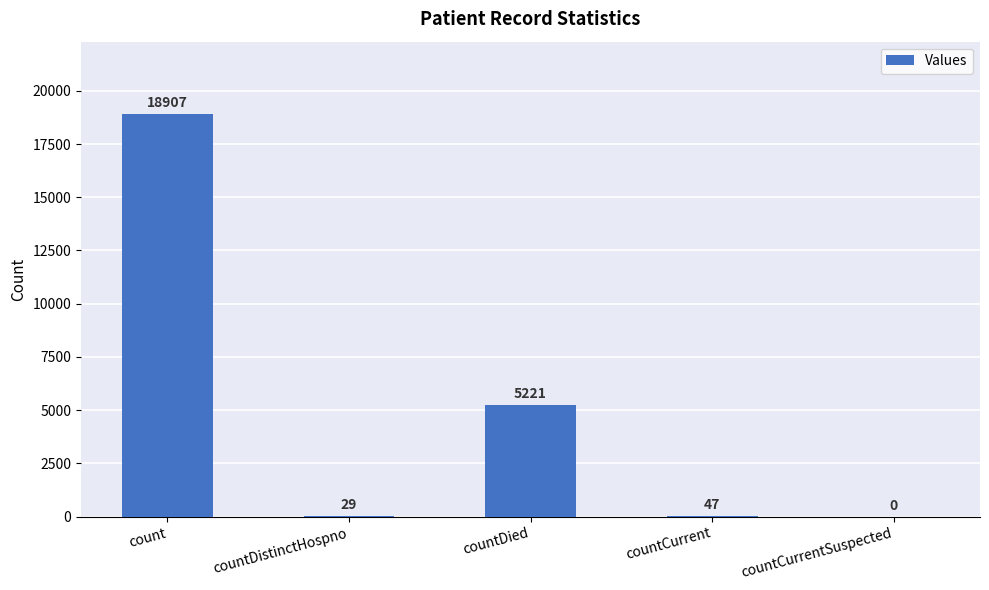

Are the bars horizontal?

No